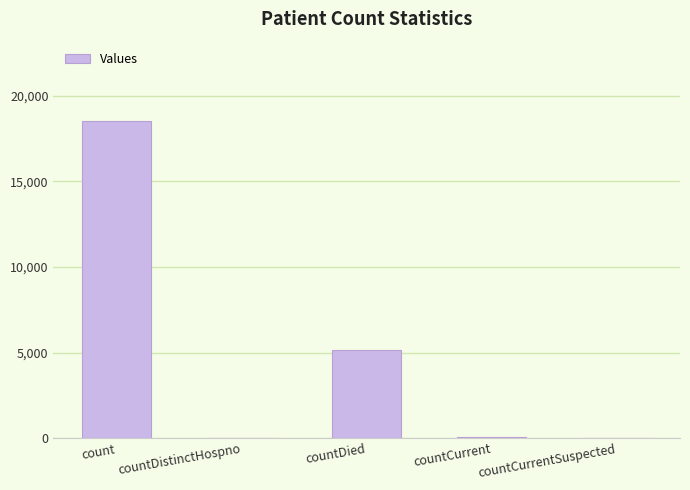

Which category has the highest value across all series?

count